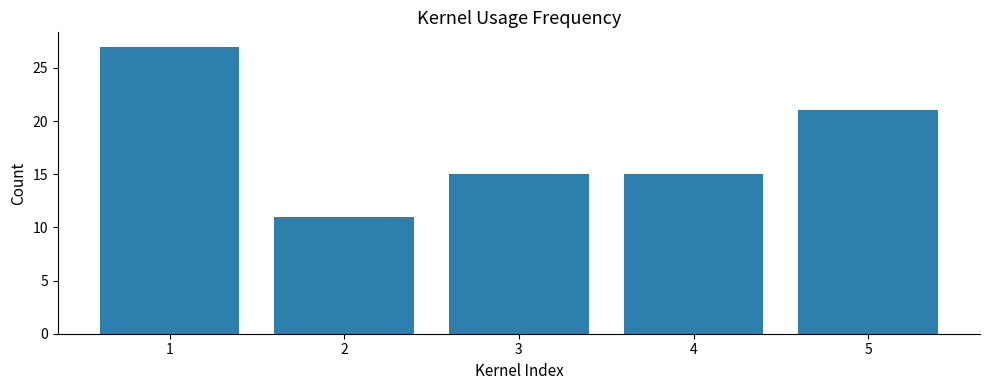

True or false: the data shows 17 at 1.

False